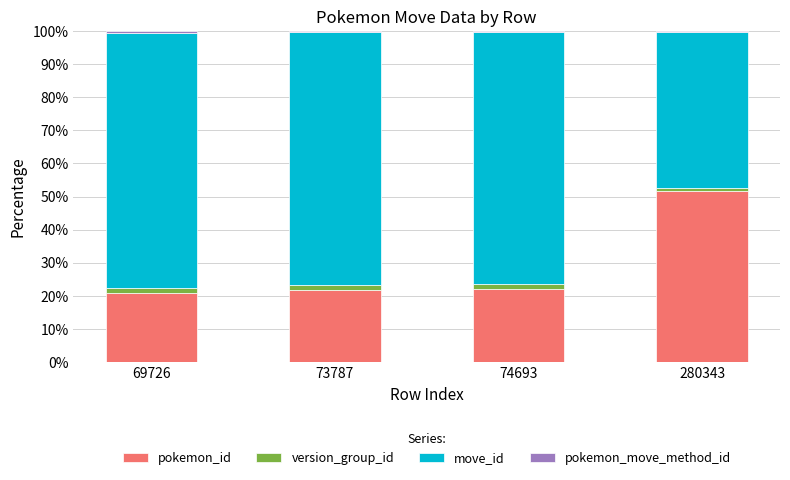

Which category has the highest value in the pokemon_id series?

280343